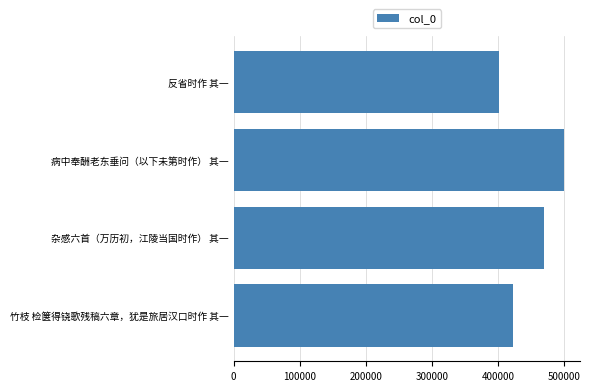

Does the chart contain any negative values?

No